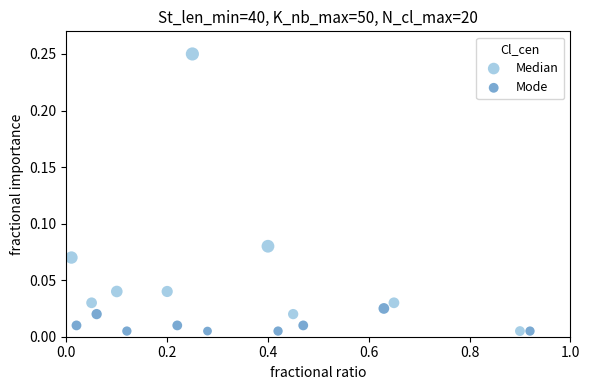

Which series has the widest spread of Y values?

Median